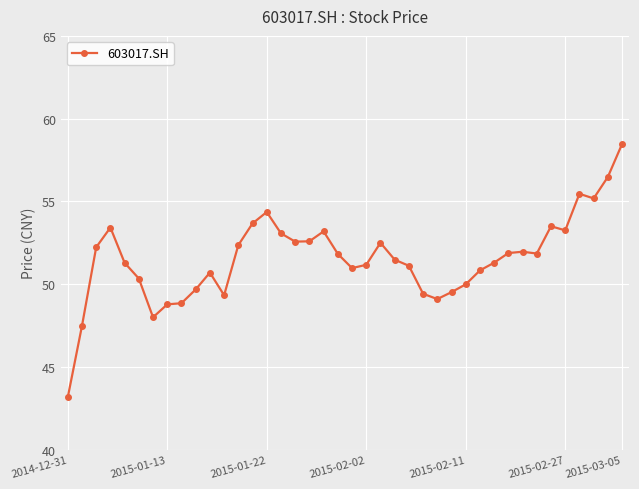

What is the sum of all values?

2062.3